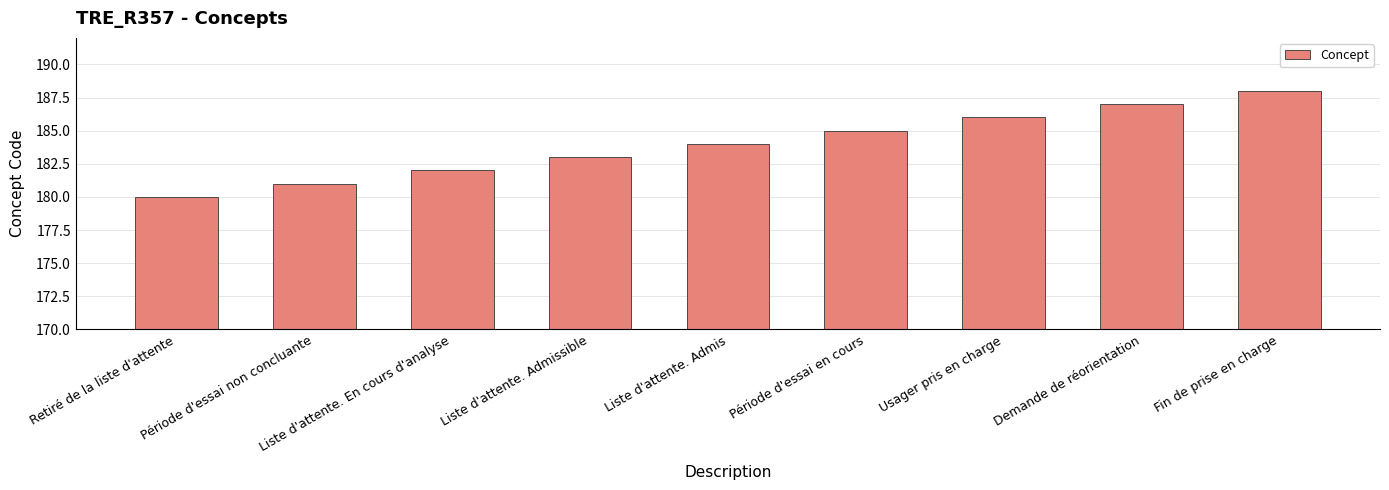

What is the smallest value displayed?

180